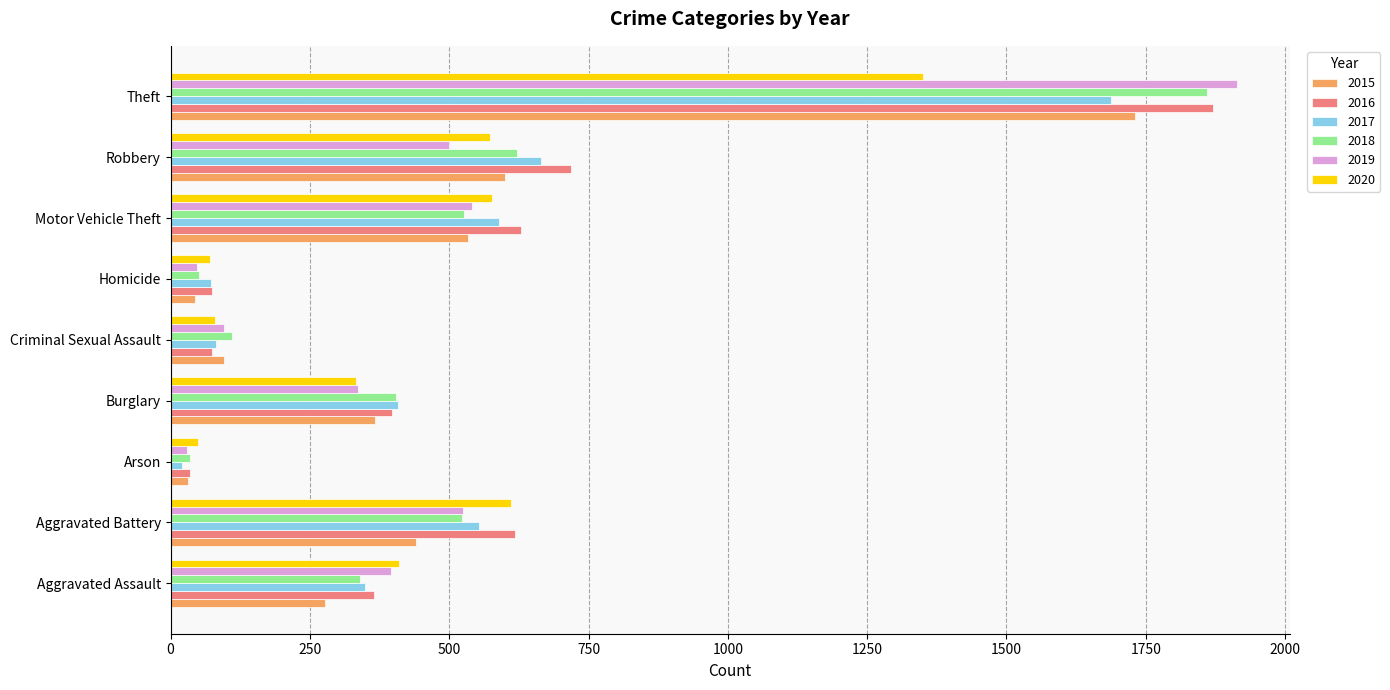

At how many categories does at least one series exceed 673?

2